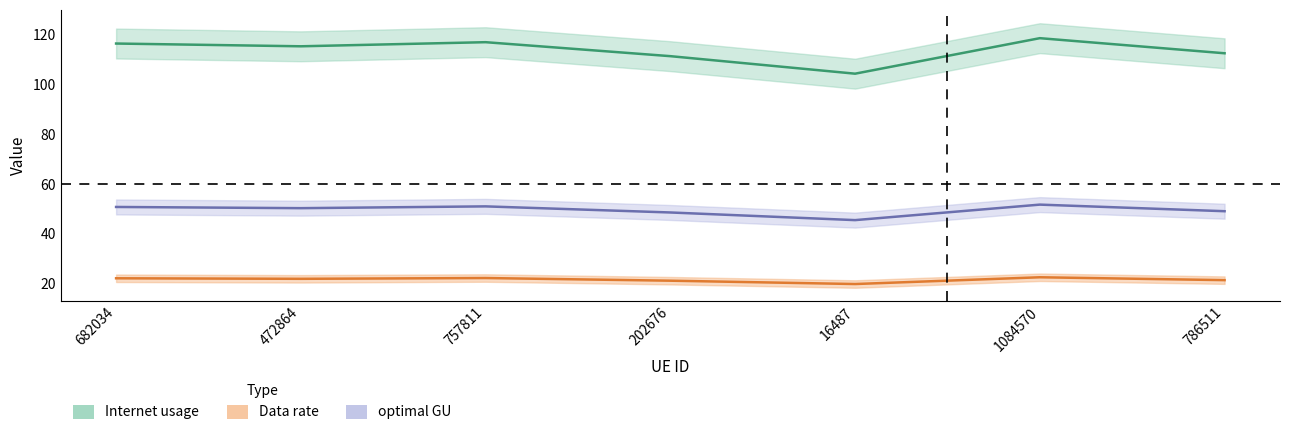

In optimal GU, how many points are lower than both neighbors (excluding endpoints)?

2